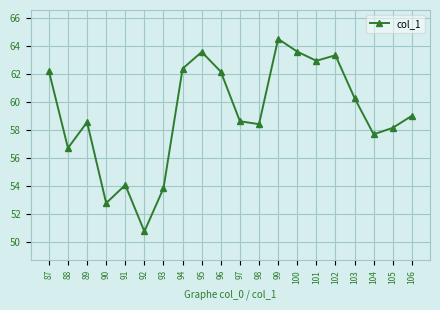

What is the minimum value shown in the chart?

50.7